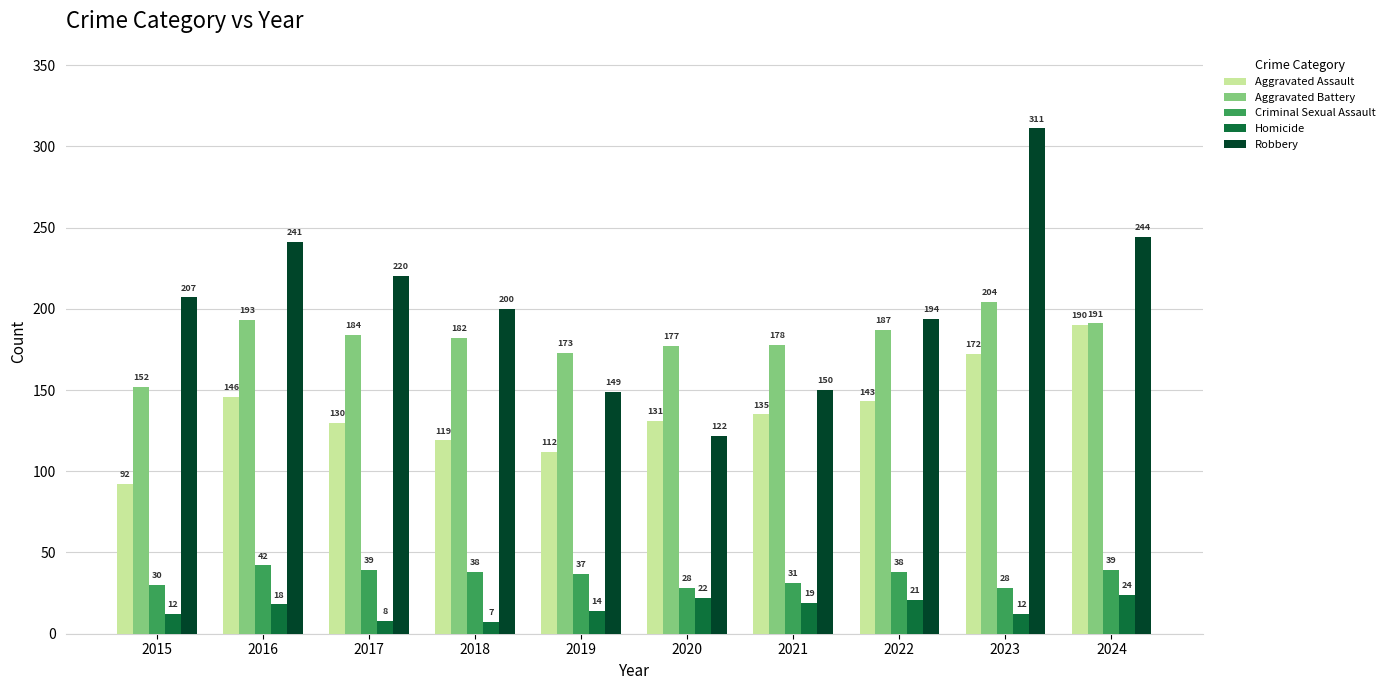

What are all the series names shown in the legend?

Aggravated Assault, Aggravated Battery, Criminal Sexual Assault, Homicide, Robbery